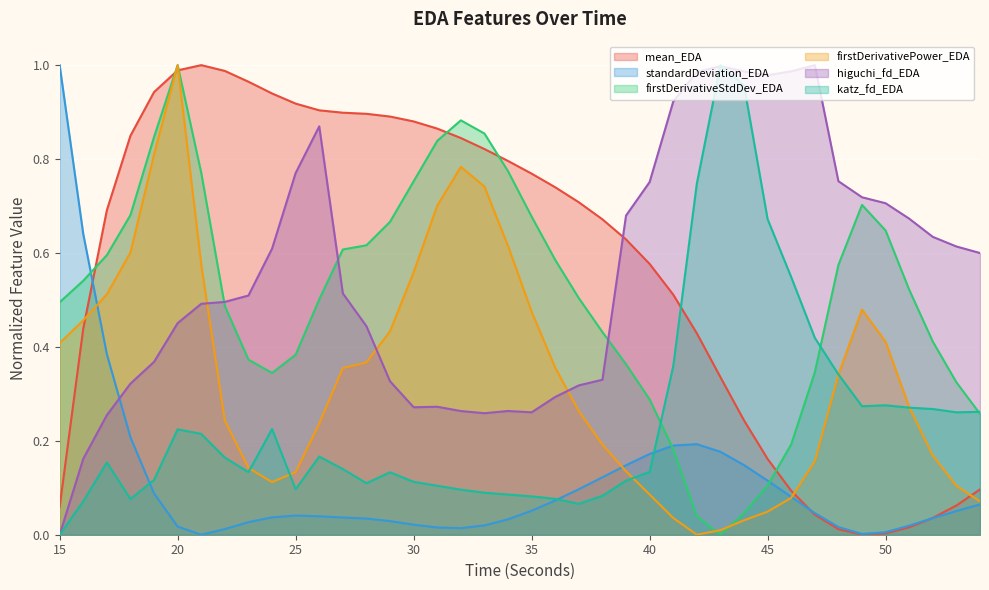

True or false: mean_EDA has a value of 1.1 at 38.

False